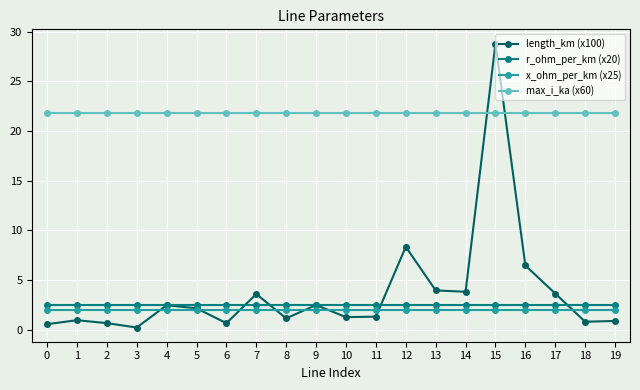

What is the minimum value for x_ohm_per_km (x25)?

2.0